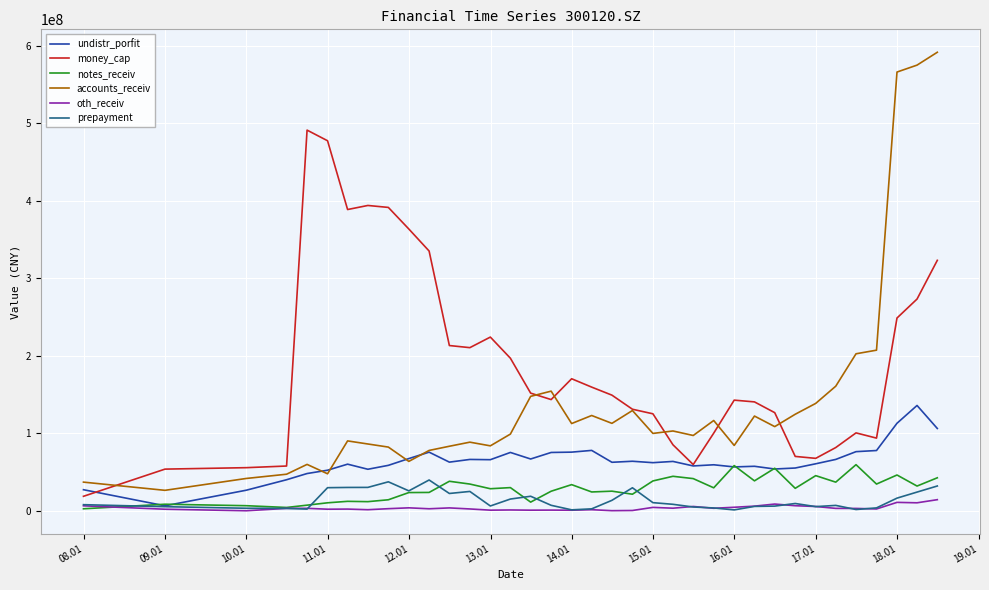

What is the highest value of the money_cap series?

491019818.6